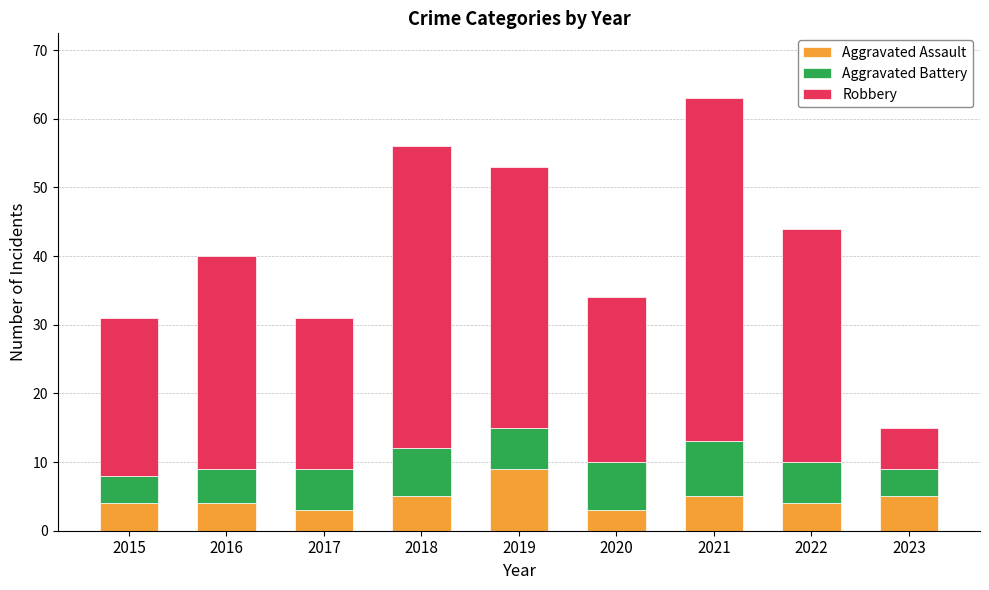

At which label does Aggravated Assault reach its peak?

2019